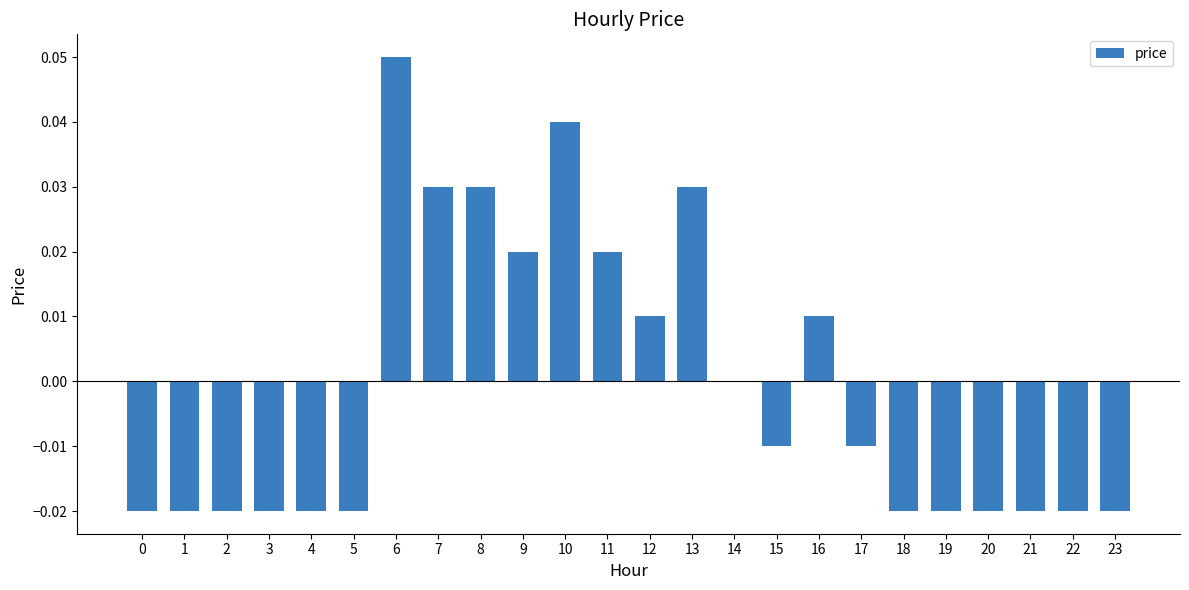

How many distinct data groups are displayed?

1